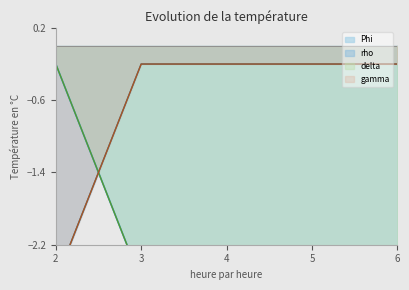

Reading right to left, transcribe all the data shown in this chart.

Phi: -2.6	-2.6	-2.6	-2.6	-0.2
rho: -0.2	-0.2	-0.2	-0.2	-2.6
delta: -2.6	-2.6	-2.6	-2.6	-0.2
gamma: -0.2	-0.2	-0.2	-0.2	-2.6